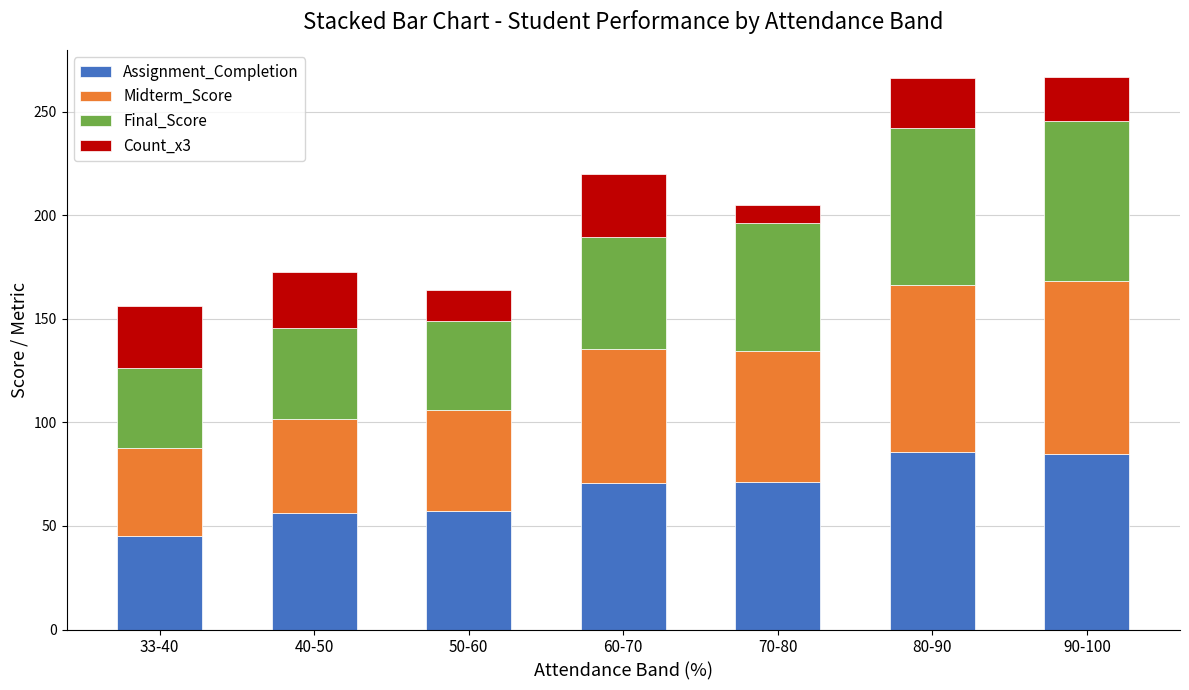

What is the highest value of the Assignment_Completion series?

85.8